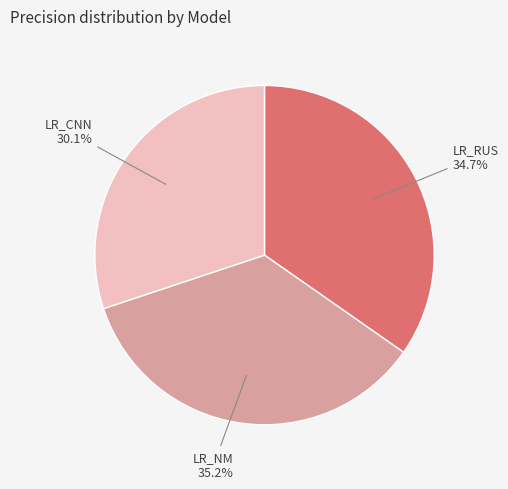

To the nearest percent, what is the average slice percentage?

33%